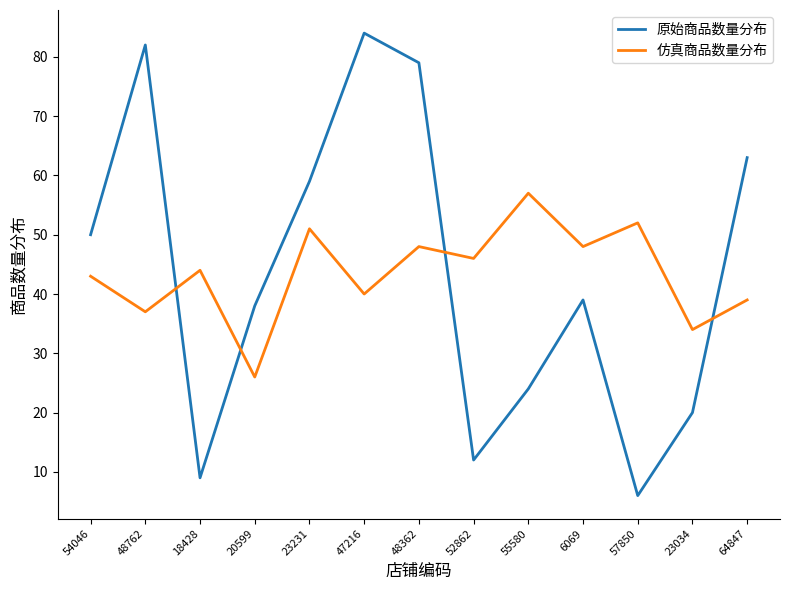

Which series ends up on top after the final intersection of 原始商品数量分布 and 仿真商品数量分布?

原始商品数量分布